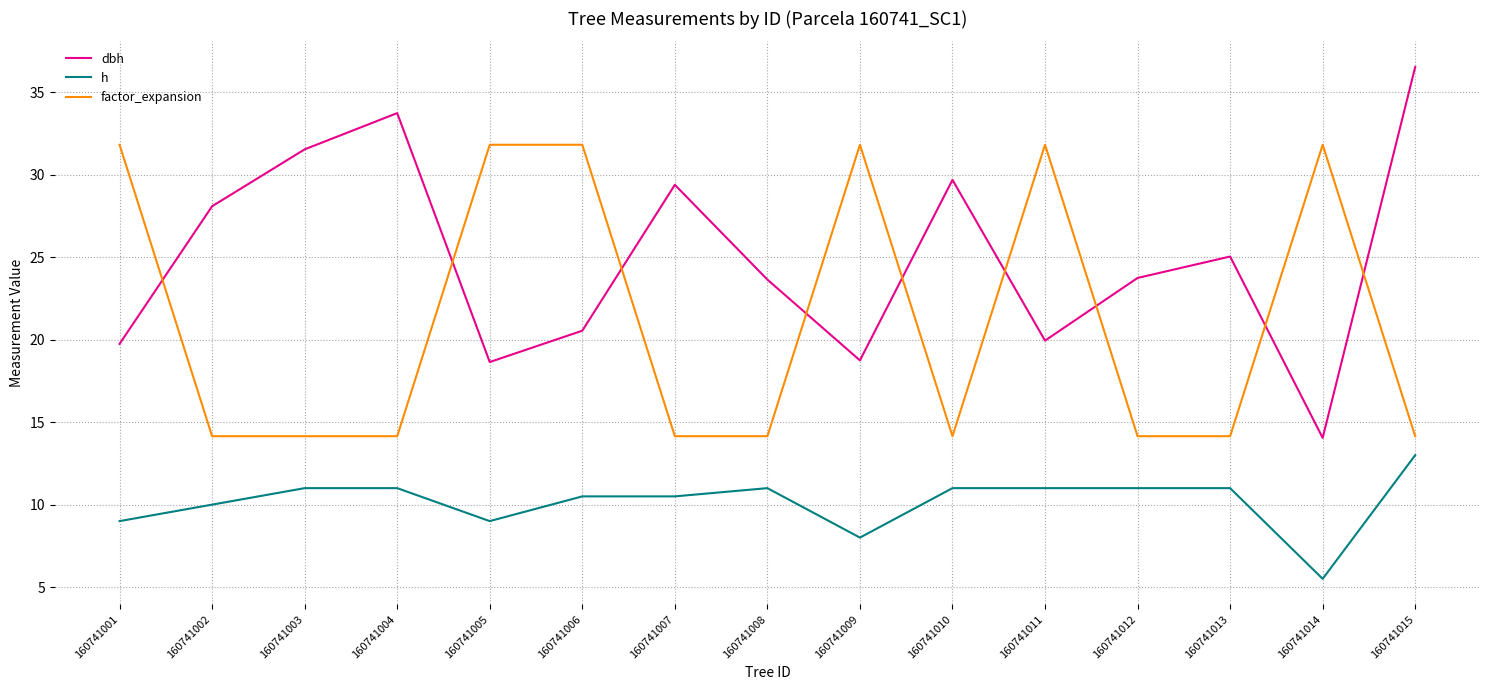

What is the total value across all series at 160741014?

51.4